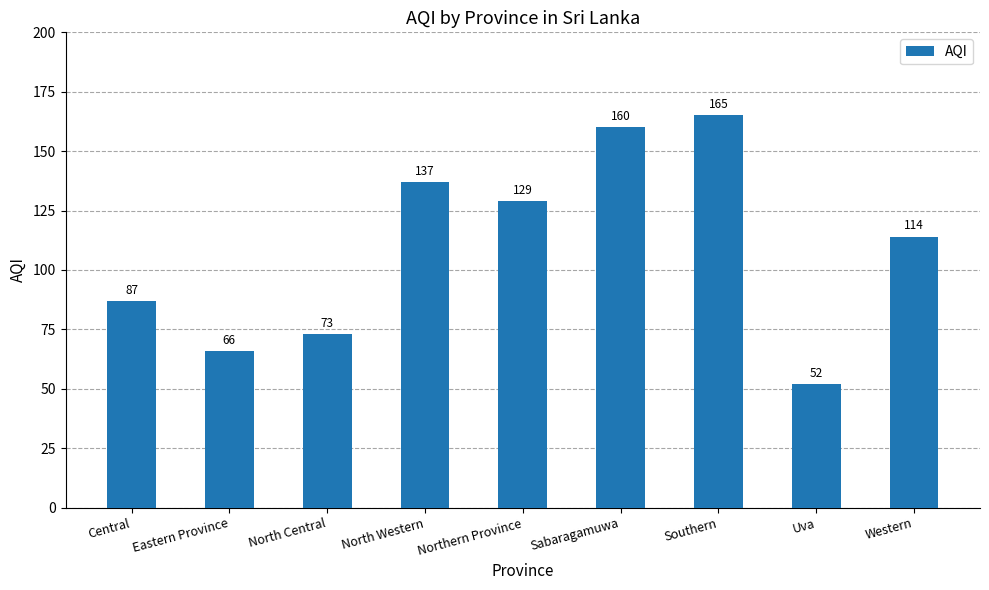

What is the smallest value displayed?

52